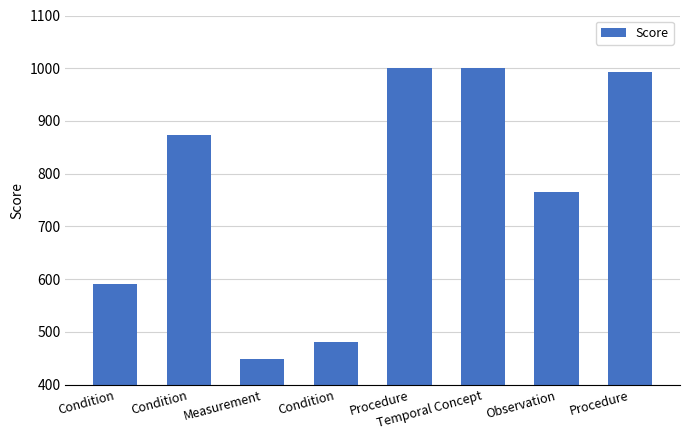

Reading left to right, list all the values displayed in this chart.

591	874	448	481	1000	1000	766	993